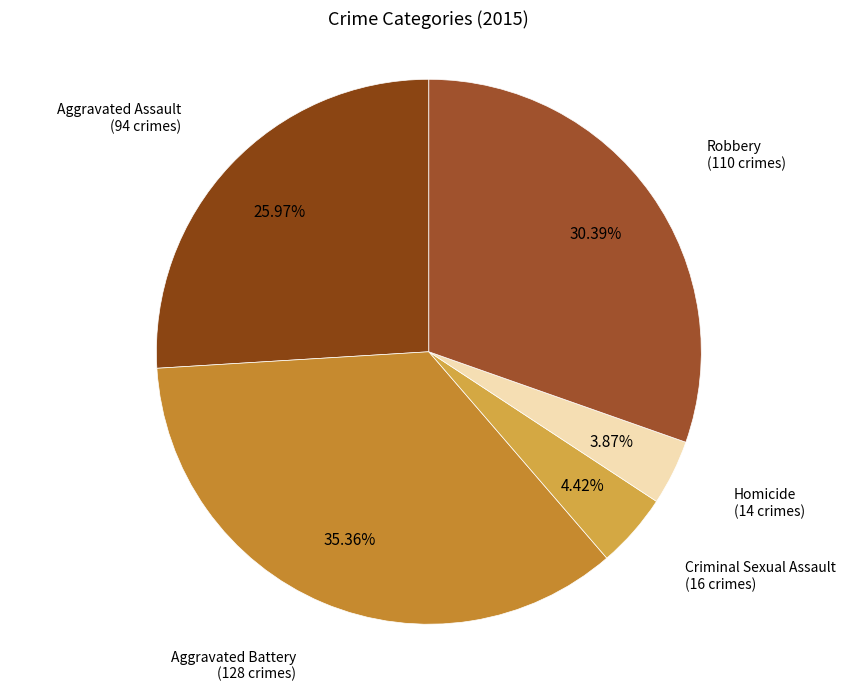

How many segments does this pie chart have?

5